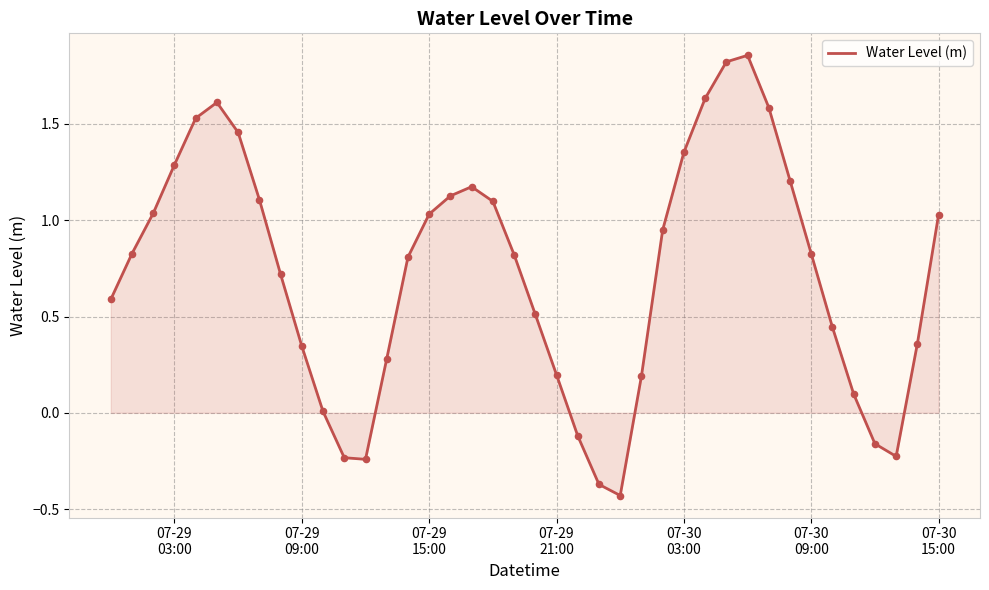

What is the difference between the maximum and minimum values?

2.3